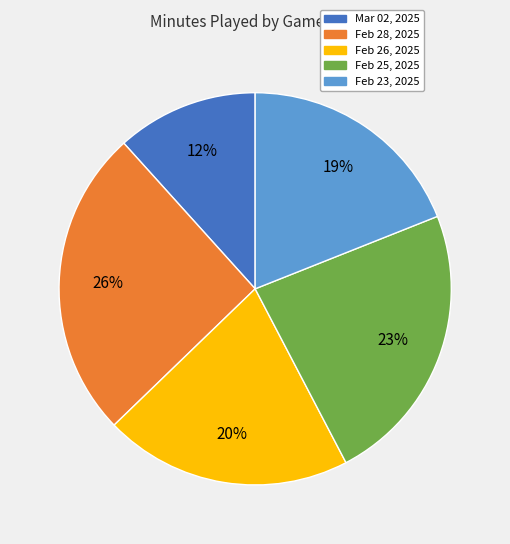

To the nearest percent, what is the difference between the Feb 23, 2025 and Mar 02, 2025 slice percentages?

7%